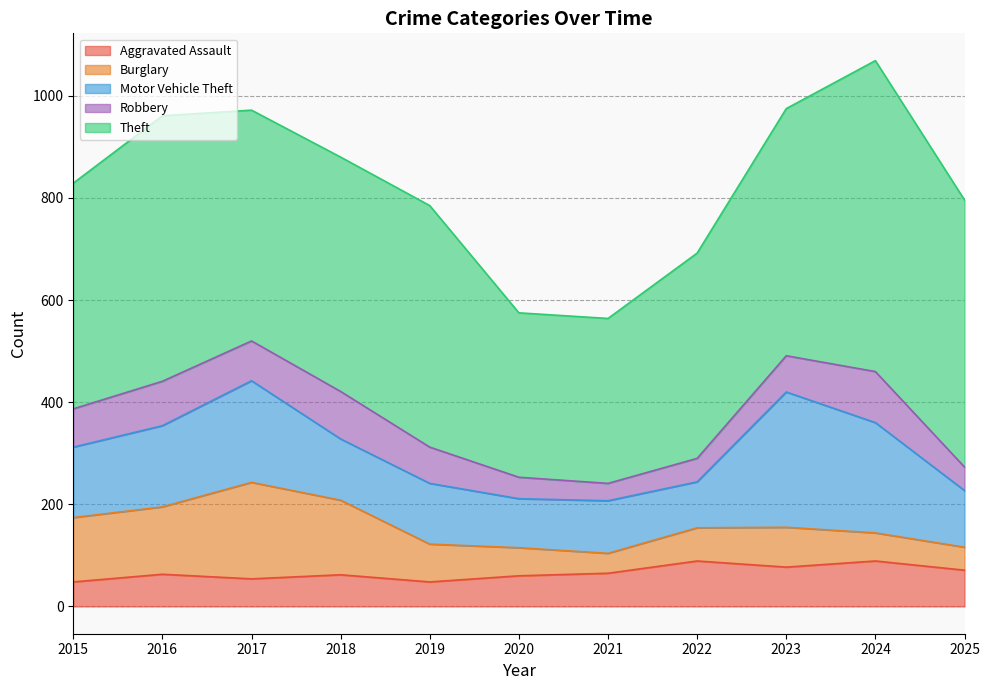

True or false: Theft has a value of 442 at 2015.

True